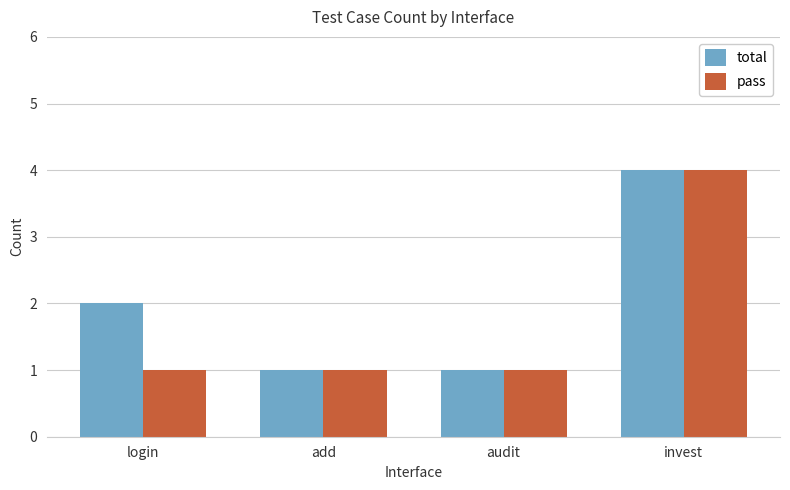

True or false: pass has a value of 1 at audit.

True